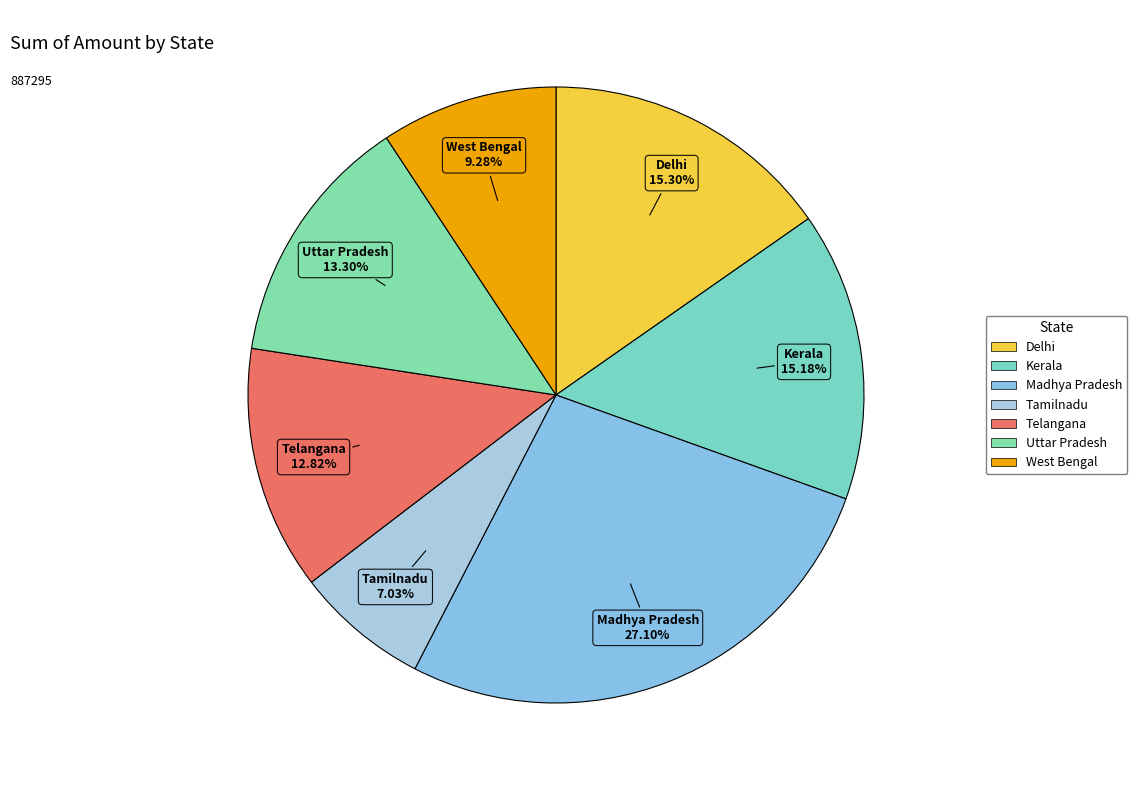

Which slice is the largest?

Madhya Pradesh